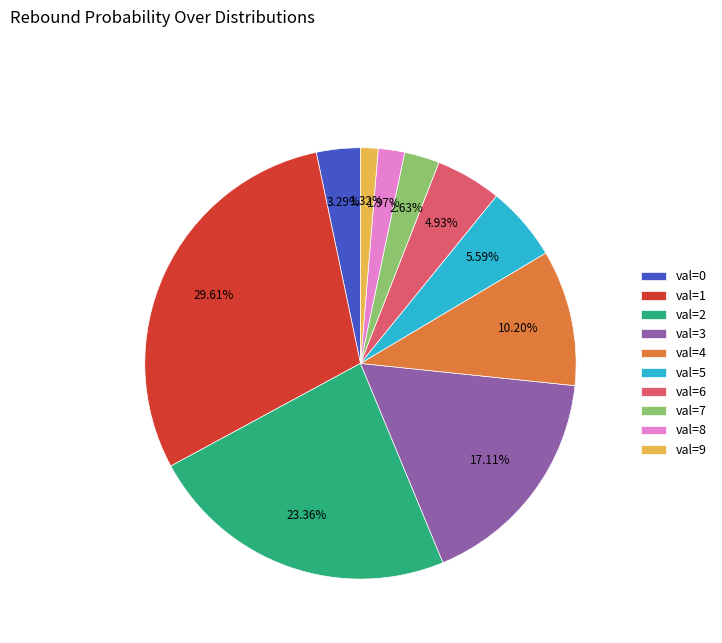

To the nearest percent, what portion does val=4 represent?

10%